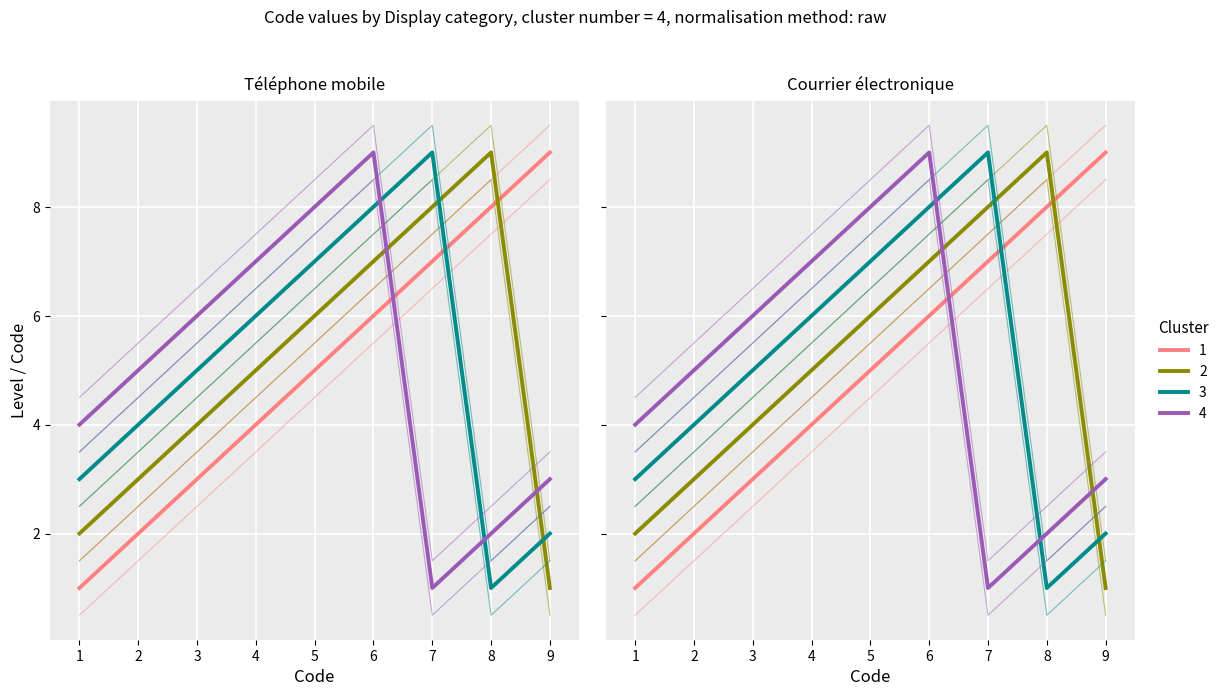

Between 7 and 8, which series saw the biggest shift?

3